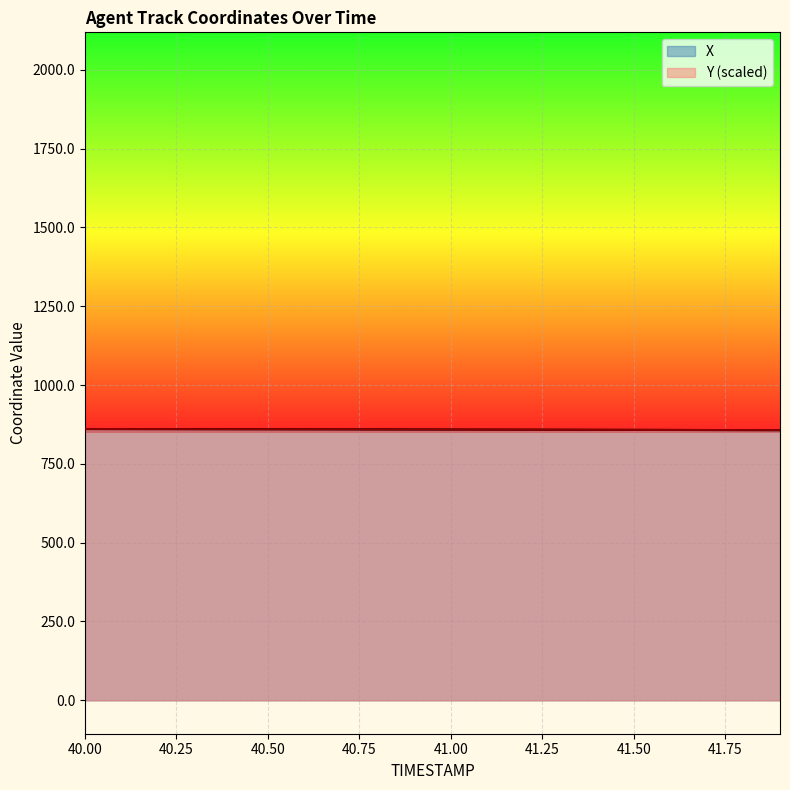

True or false: X has more than 0 points higher than both neighbors.

False